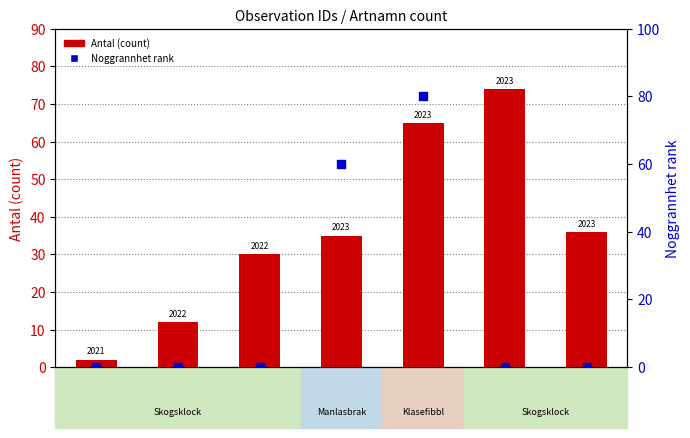

Which series has the largest total across all categories?

Antal (count)